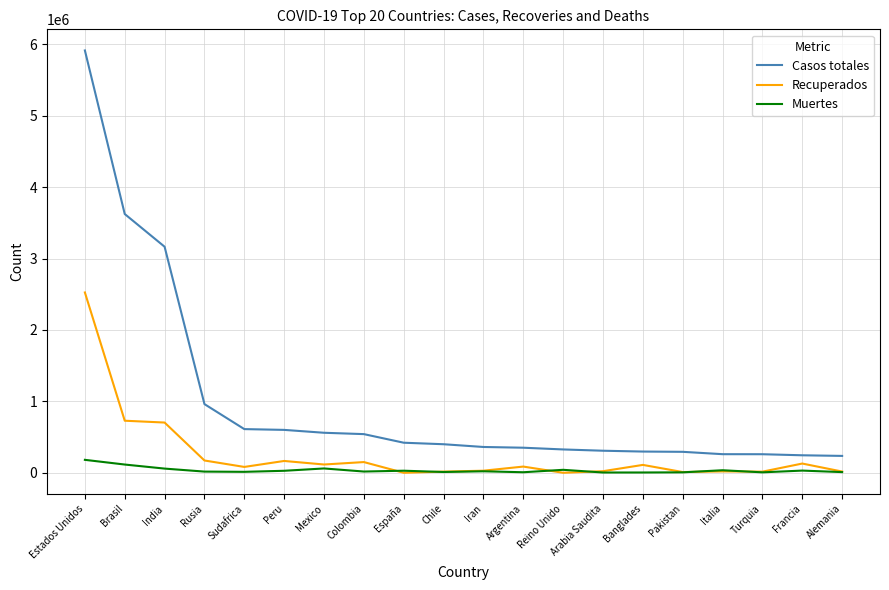

At which category does the chart reach its peak across all series?

Estados Unidos